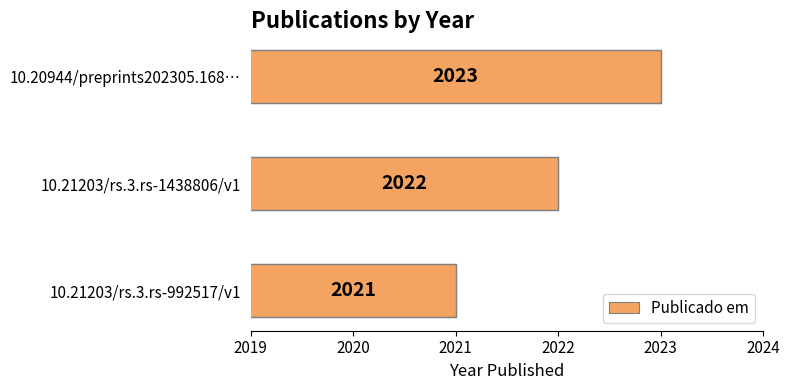

Reading top to bottom, extract all data points from this chart.

2023	2022	2021